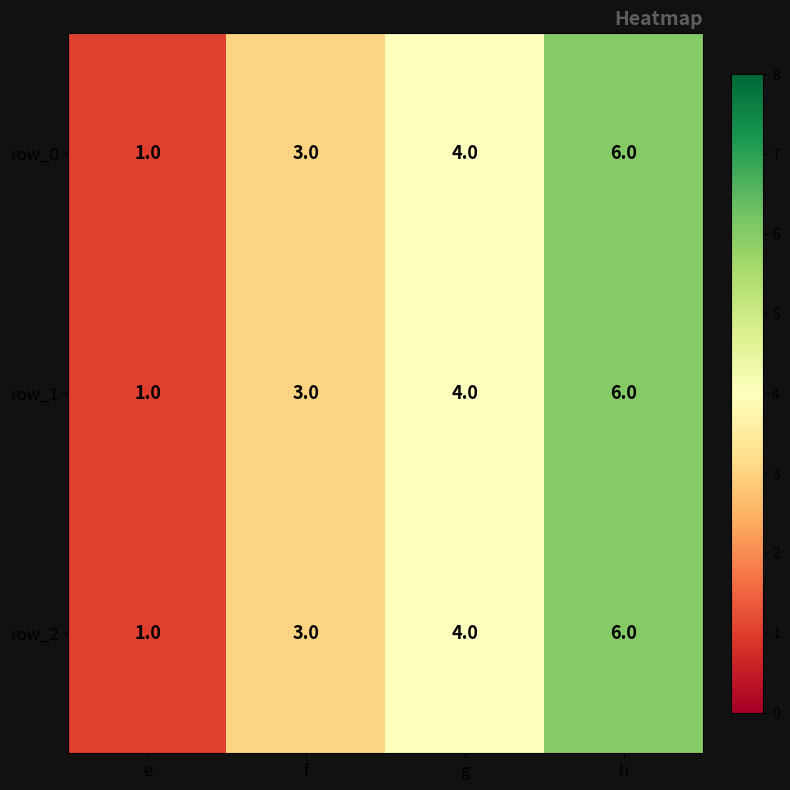

Reading left to right, transcribe all the data shown in this chart.

row_0: e=1	f=3	g=4	h=6
row_1: e=1	f=3	g=4	h=6
row_2: e=1	f=3	g=4	h=6